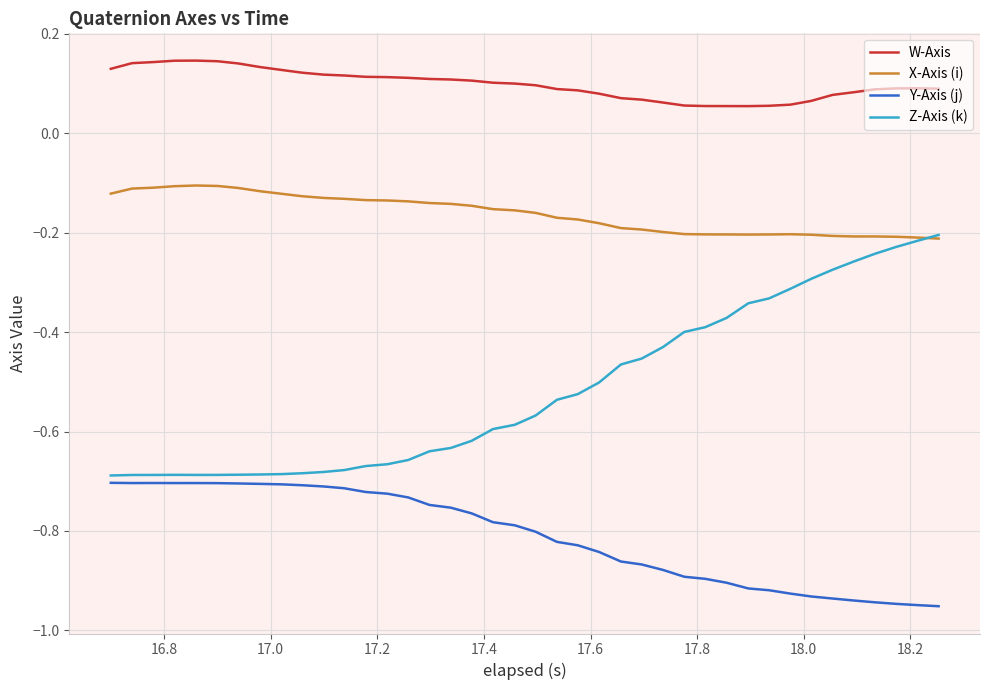

Which series has the largest total across all categories?

W-Axis